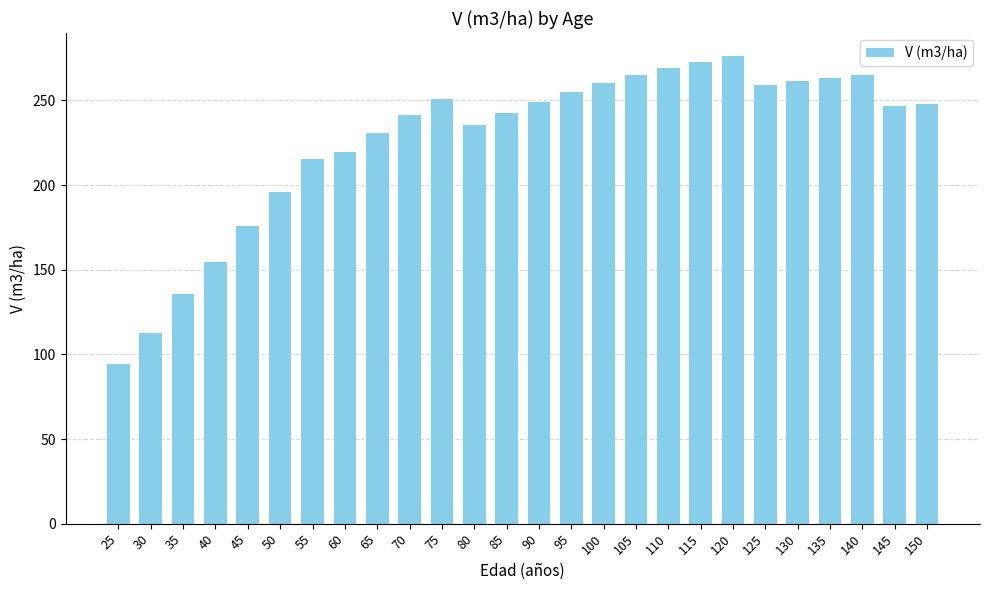

What is the greatest value displayed?

276.0